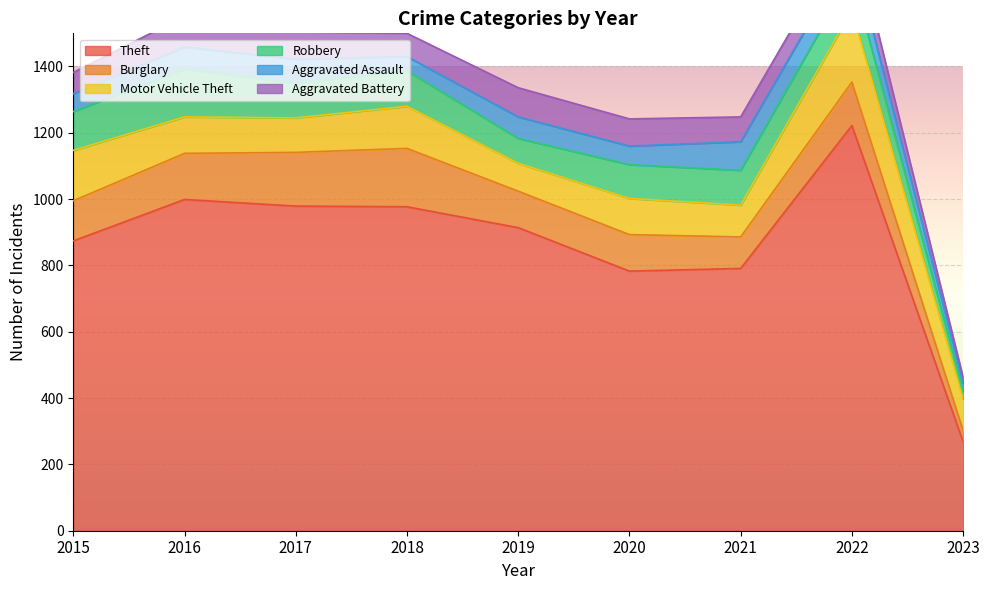

What is the difference between the maximum and minimum values in the Aggravated Assault series?

61